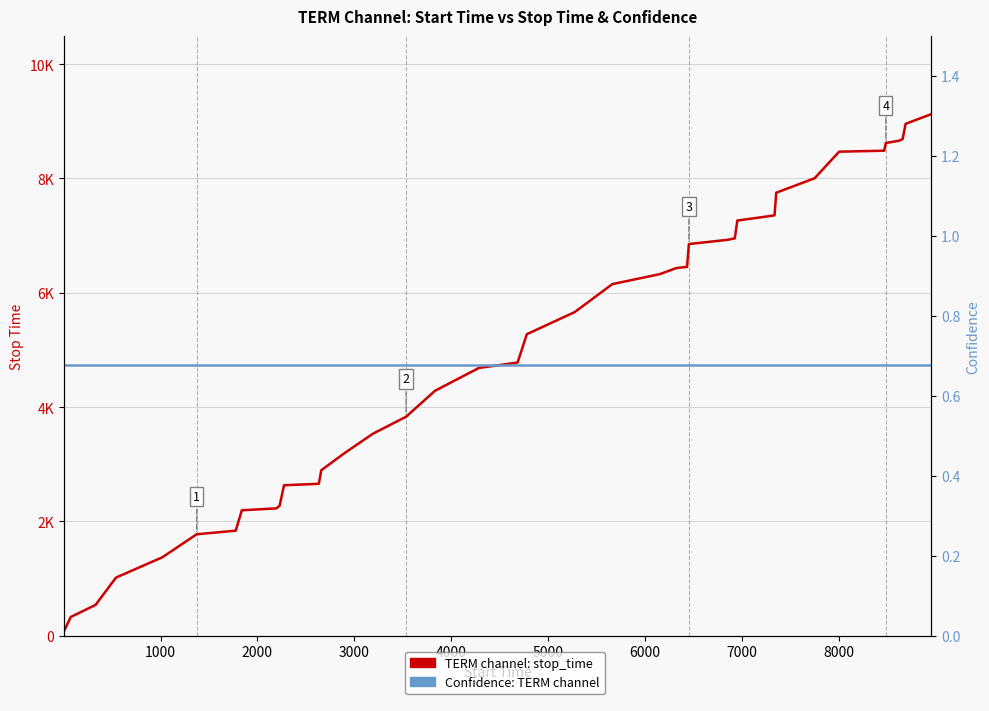

Is it true that Confidence (TERM) equals 0.4 at 20?

False